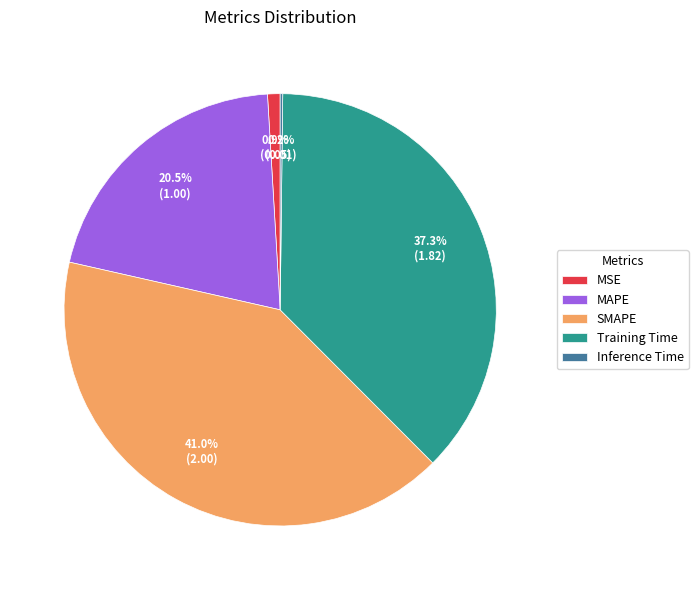

Is there a majority slice in this chart?

No